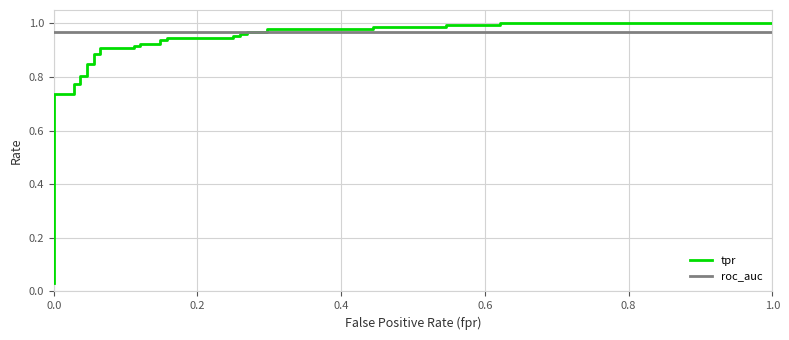

True or false: tpr and roc_auc cross at least once.

True